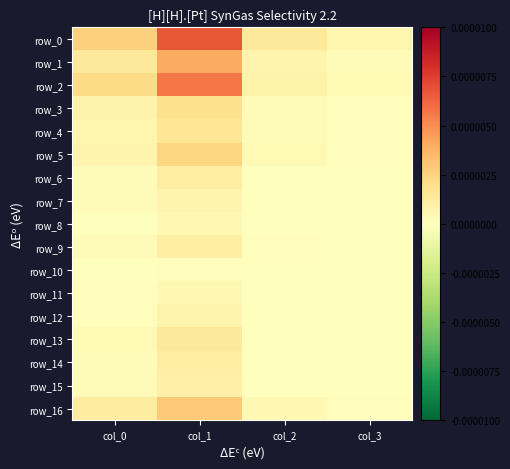

The value of row_6 at col_2 is 0.0. True or false?

False